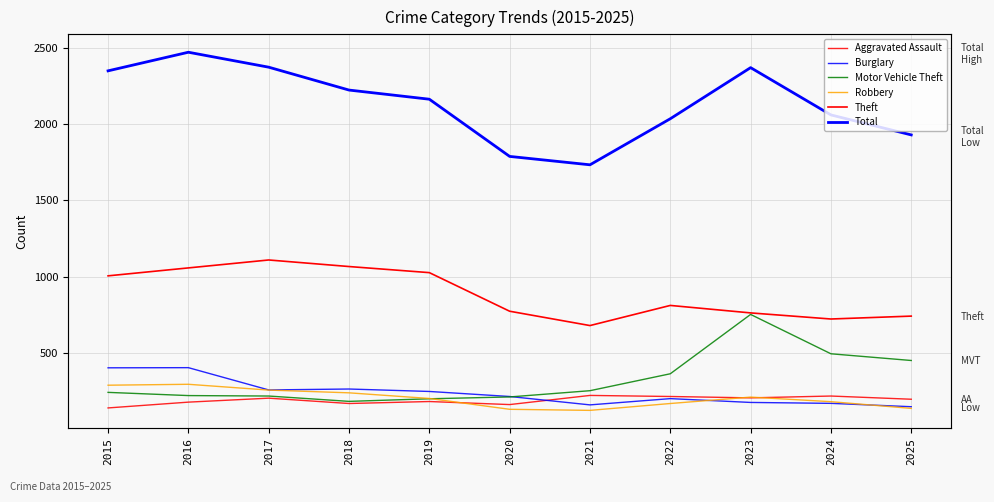

What is the sum of all Motor Vehicle Theft values?

3592